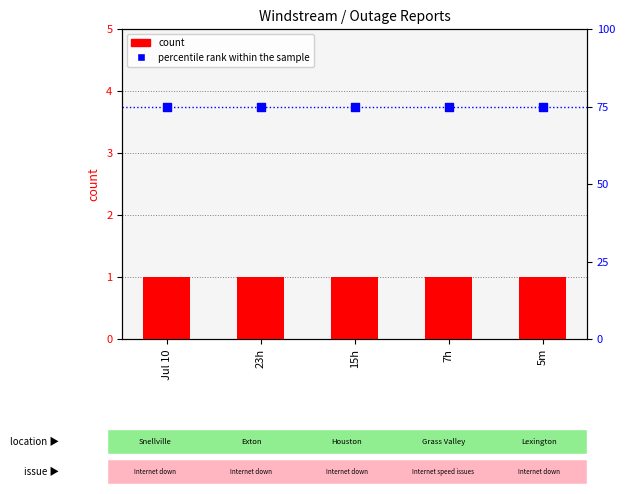

Is the value of count at Jul 10 greater than the value of percentile rank within the sample at 5m?

No